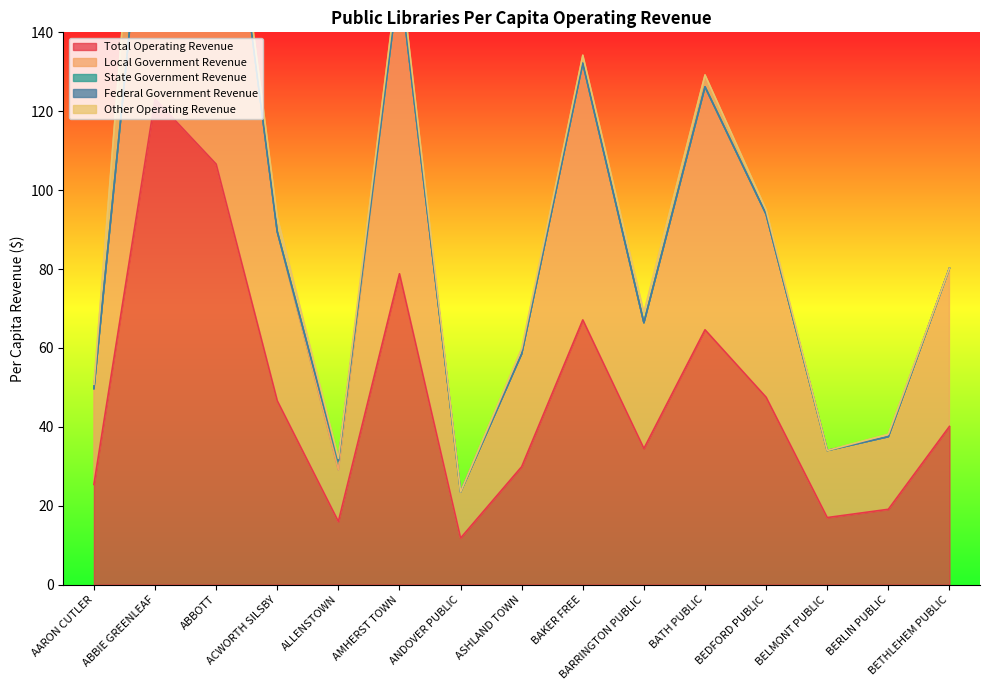

Is the value of Total Operating Revenue at AMHERST TOWN greater than the value of Other Operating Revenue at BAKER FREE?

Yes